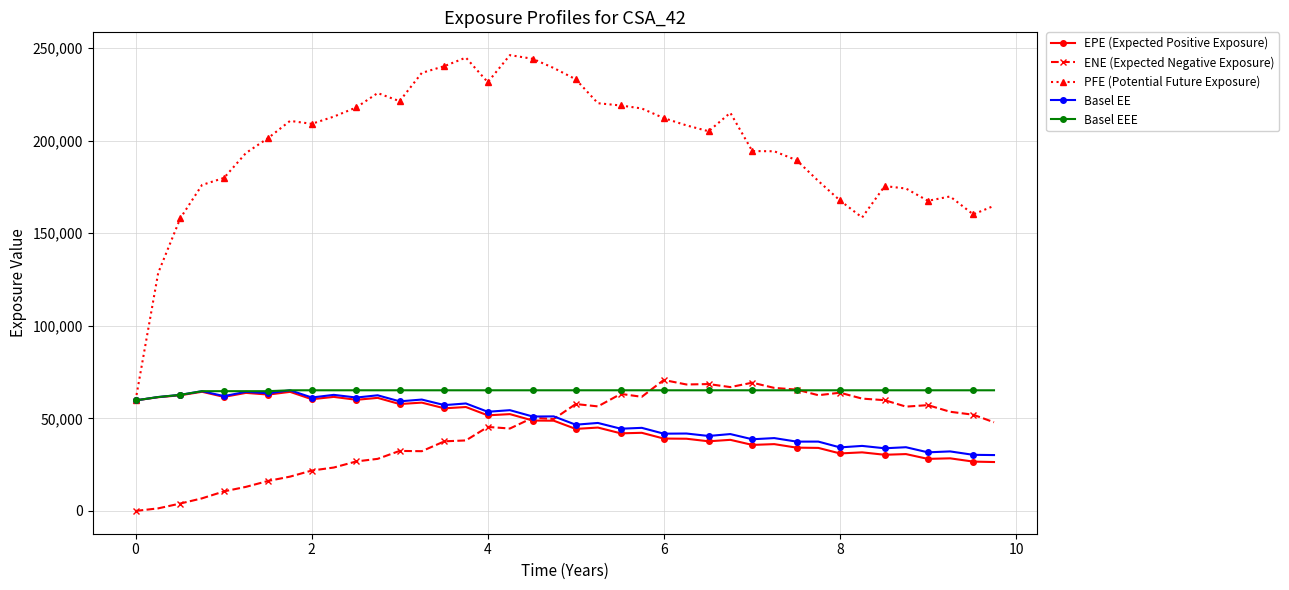

Which series has the largest range (max minus min)?

PFE (Potential Future Exposure)